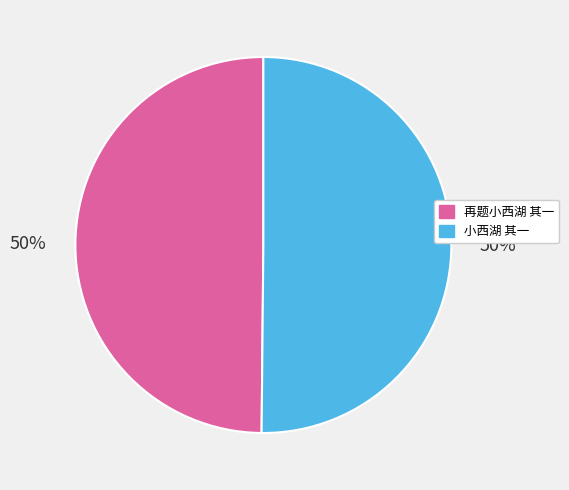

How many slices are in this pie chart?

2